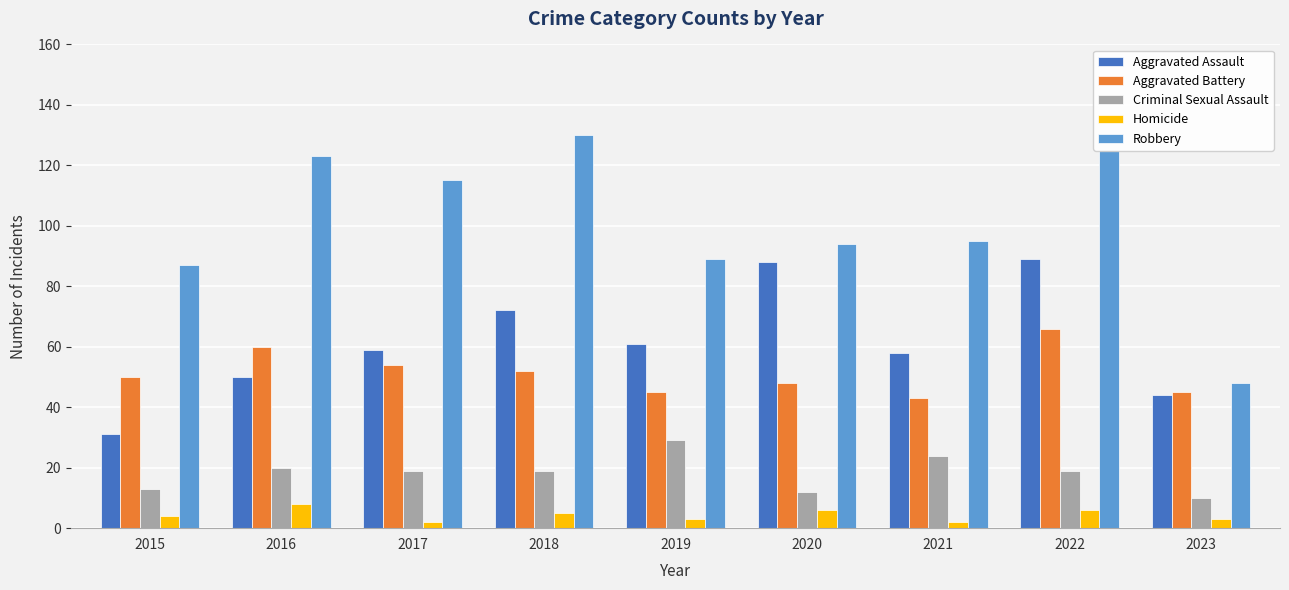

What is the total value across all series at 2016?

261